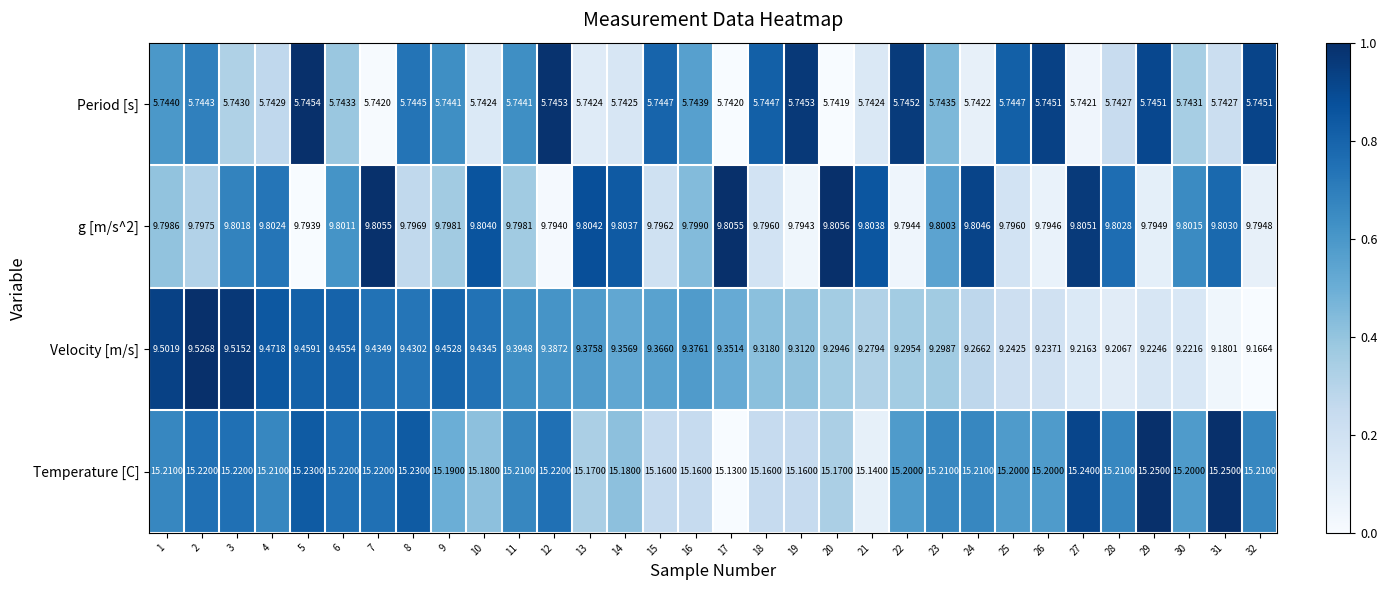

Is the value of Velocity [m/s] at 5 greater than the value of Period [s] at 14?

Yes